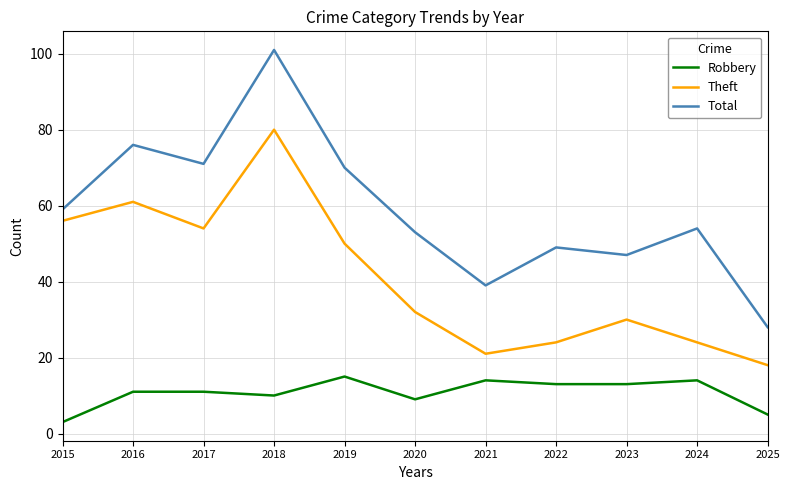

True or false: Robbery has more than 0 interior local peaks.

True